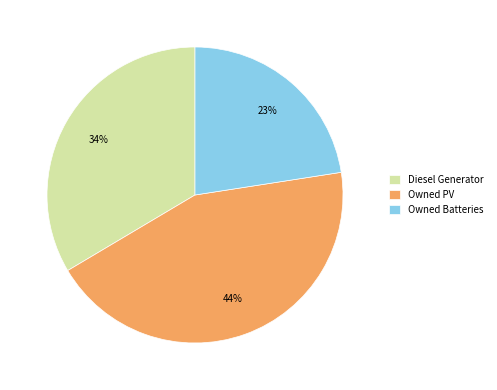

Is it true that Owned PV is 51% of the pie?

False